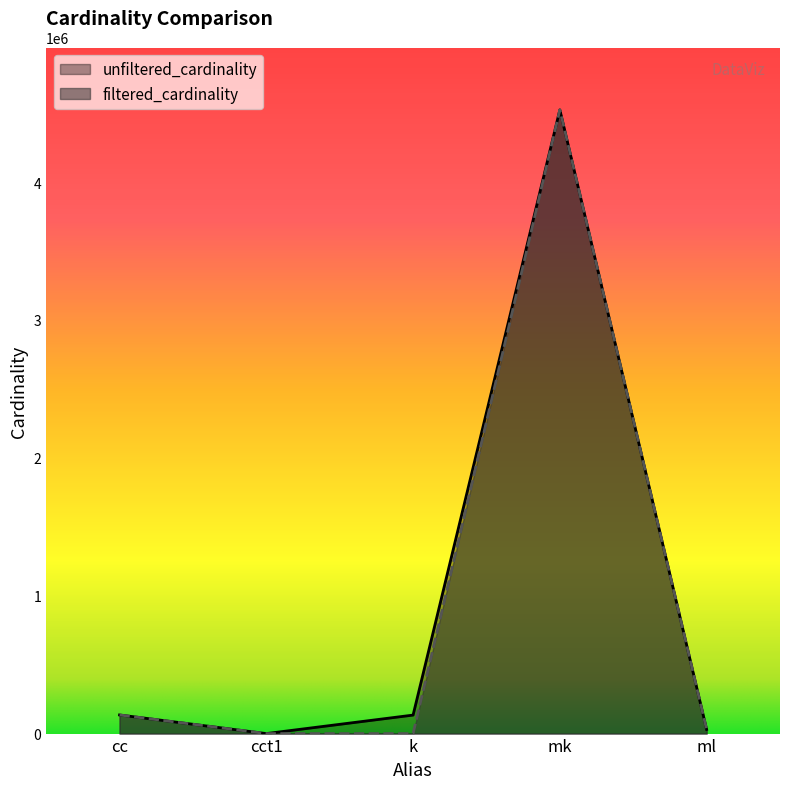

What is the average value of the filtered_cardinality series?

937803